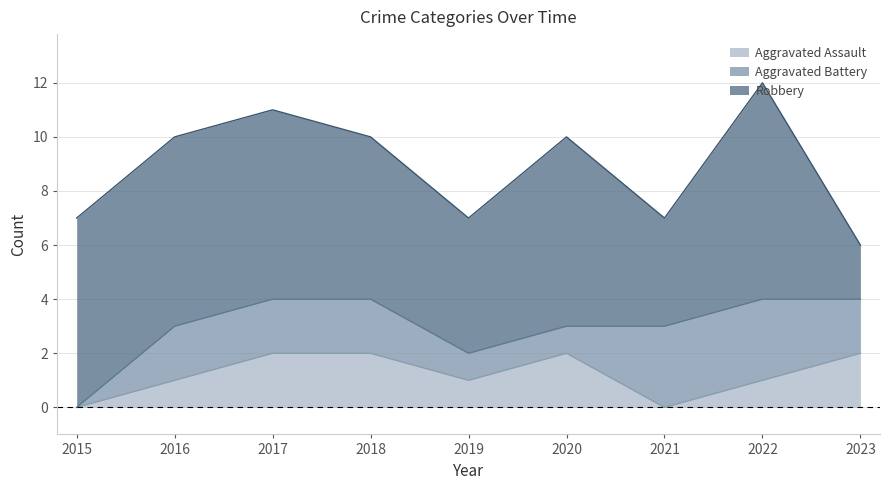

Reading left to right, what are all the values shown in this chart?

Aggravated Assault: 2015=0	2016=1	2017=2	2018=2	2019=1	2020=2	2021=0	2022=1	2023=2
Aggravated Battery: 2015=0	2016=2	2017=2	2018=2	2019=1	2020=1	2021=3	2022=3	2023=2
Robbery: 2015=7	2016=7	2017=7	2018=6	2019=5	2020=7	2021=4	2022=8	2023=2